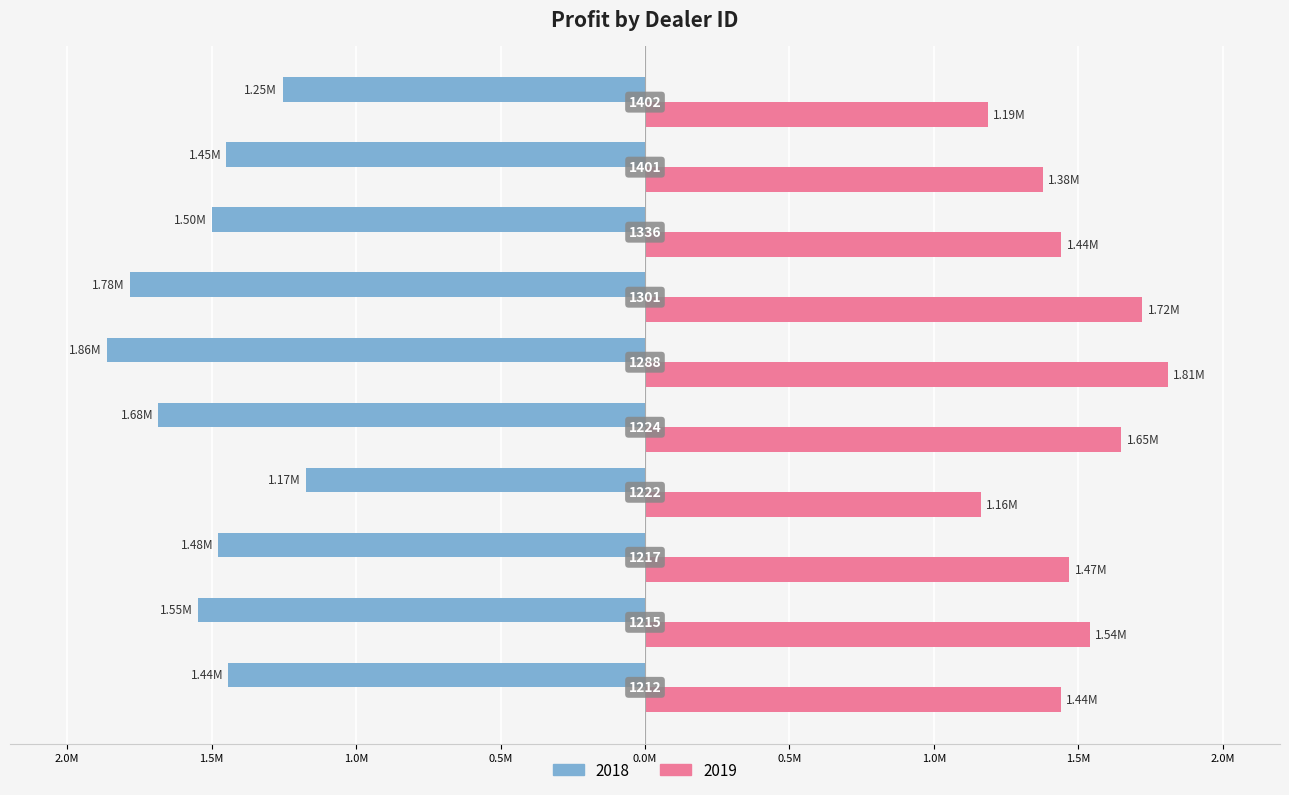

Which series has the widest spread of values?

2018